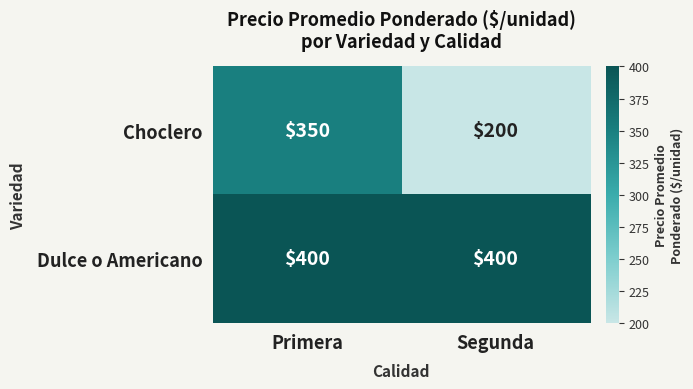

True or false: Dulce o Americano has a value of 400 at Segunda.

True